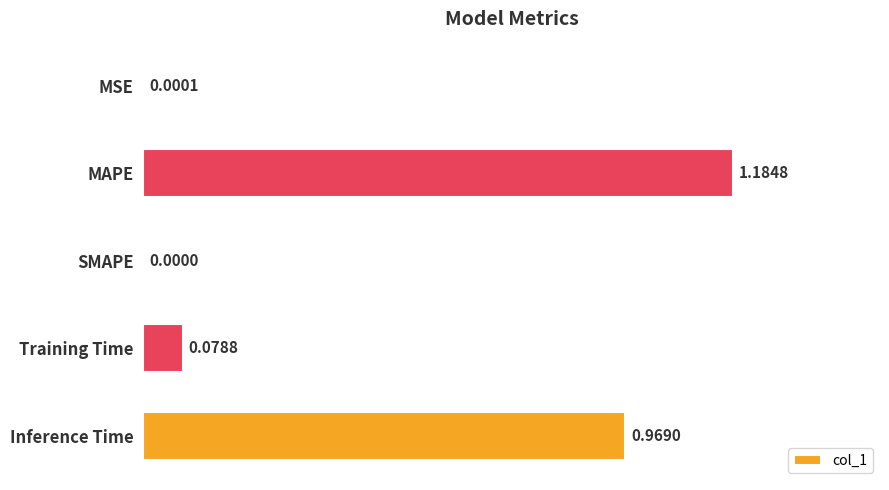

What is the sum of all values?

2.2